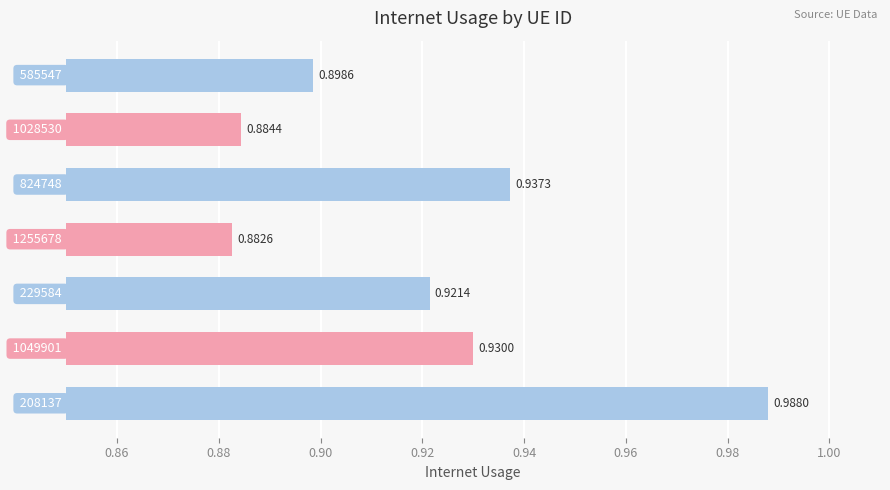

What is the sum of all values?

6.4